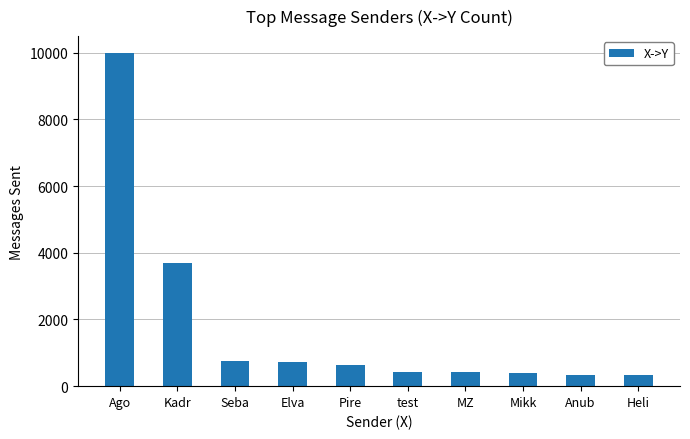

True or false: the data shows 415 at MZ.

True